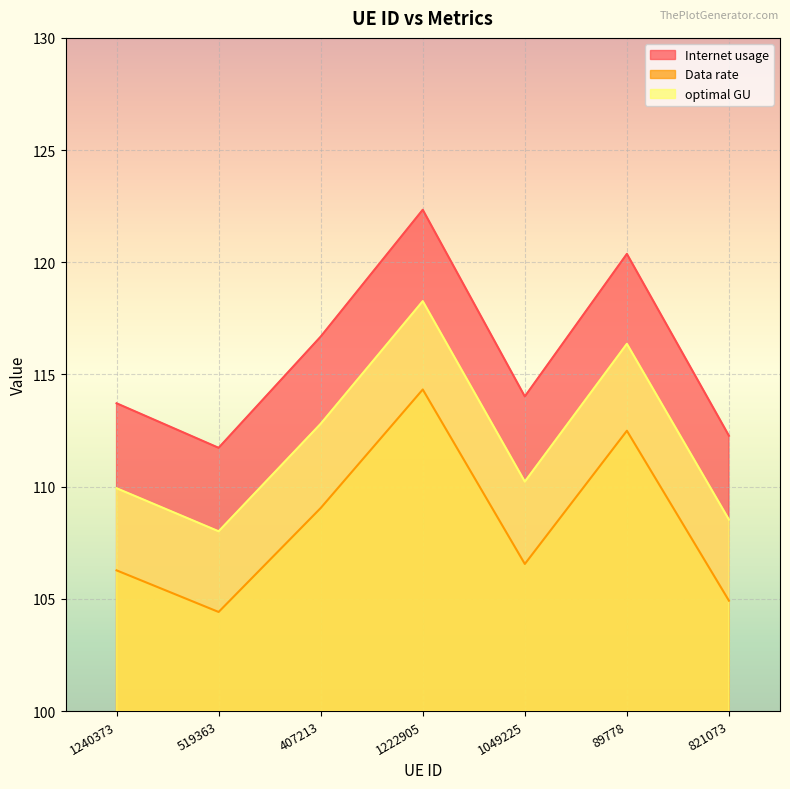

What is the minimum value for Internet usage?

111.7